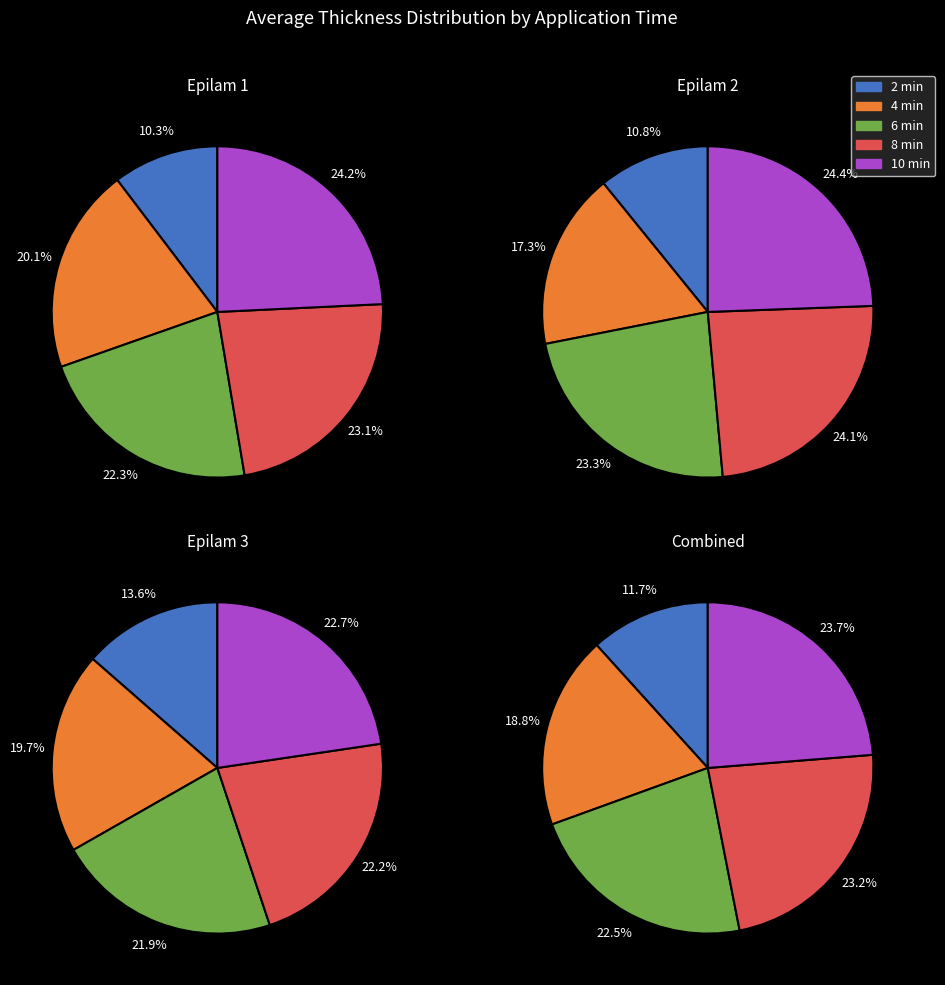

True or false: 8 accounts for 22% of the total.

True